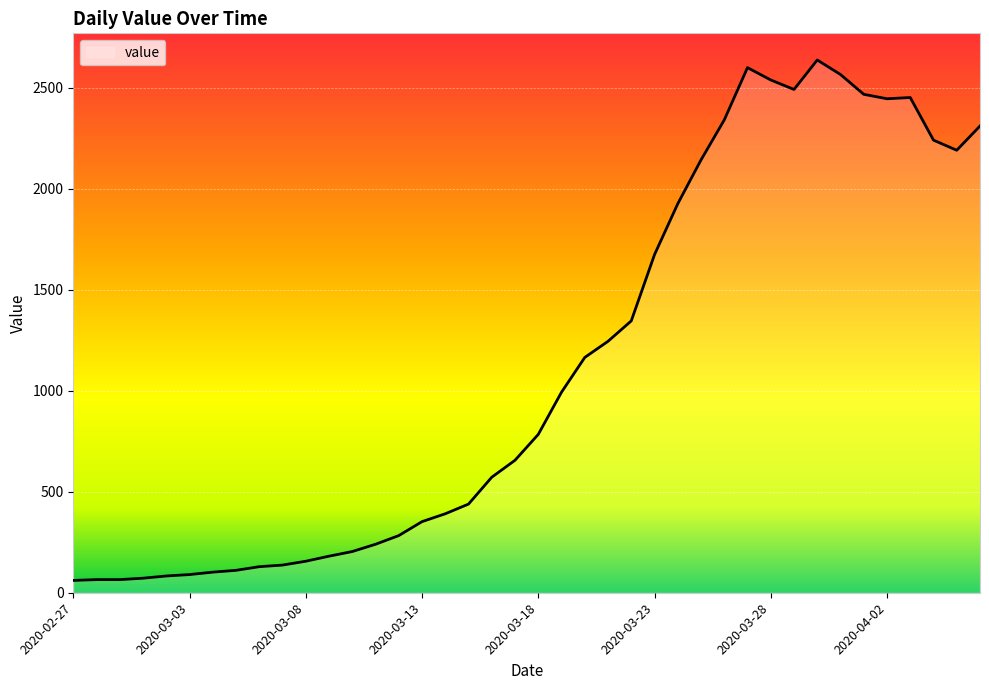

How many lines are shown in the chart?

1